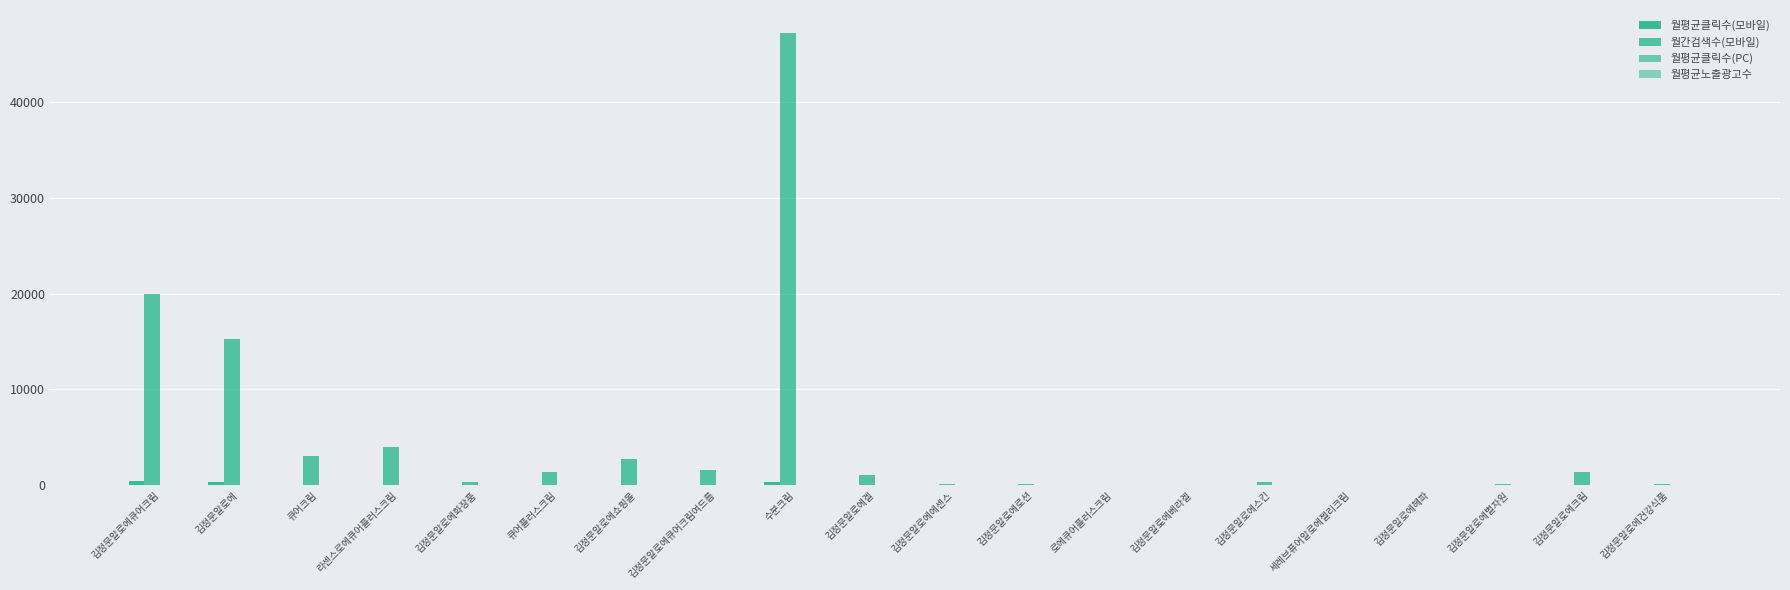

Reading left to right, list all the values displayed in this chart.

월평균클릭수(모바일): 김정문알로에큐어크림=415.7	김정문알로에=357.8	큐어크림=11.8	라센스로에큐어플러스크림=9.7	김정문알로에화장품=12.1	큐어플러스크림=3.3	김정문알로에쇼핑몰=51.8	김정문알로에큐어크림여드름=24.5	수분크림=300.7	김정문알로에겔=5.8	김정문알로에에센스=0.3	김정문알로에로션=1.7	로에큐어플러스크림=2.5	김정문알로에베라겔=2.1	김정문알로에스킨=3.6	세레브퓨어알로에젤리크림=0.7	김정문알로에헤파=0.0	김정문알로에별자원=7.4	김정문알로에크림=7.8	김정문알로에건강식품=5.1
월간검색수(모바일): 김정문알로에큐어크림=20000.0	김정문알로에=15300.0	큐어크림=3080.0	라센스로에큐어플러스크림=4010.0	김정문알로에화장품=340.0	큐어플러스크림=1430.0	김정문알로에쇼핑몰=2720.0	김정문알로에큐어크림여드름=1600.0	수분크림=47200.0	김정문알로에겔=1050.0	김정문알로에에센스=110.0	김정문알로에로션=130.0	로에큐어플러스크림=20.0	김정문알로에베라겔=40.0	김정문알로에스킨=300.0	세레브퓨어알로에젤리크림=20.0	김정문알로에헤파=40.0	김정문알로에별자원=90.0	김정문알로에크림=1390.0	김정문알로에건강식품=180.0
월평균클릭수(PC): 김정문알로에큐어크림=28.2	김정문알로에=30.7	큐어크림=3.5	라센스로에큐어플러스크림=3.0	김정문알로에화장품=1.1	큐어플러스크림=2.4	김정문알로에쇼핑몰=25.5	김정문알로에큐어크림여드름=1.4	수분크림=43.4	김정문알로에겔=0.8	김정문알로에에센스=0.8	김정문알로에로션=0.1	로에큐어플러스크림=0.3	김정문알로에베라겔=3.3	김정문알로에스킨=0.2	세레브퓨어알로에젤리크림=0.3	김정문알로에헤파=0.0	김정문알로에별자원=1.7	김정문알로에크림=0.7	김정문알로에건강식품=0.7
월평균노출광고수: 김정문알로에큐어크림=15.0	김정문알로에=15.0	큐어크림=15.0	라센스로에큐어플러스크림=11.0	김정문알로에화장품=15.0	큐어플러스크림=15.0	김정문알로에쇼핑몰=10.0	김정문알로에큐어크림여드름=10.0	수분크림=15.0	김정문알로에겔=12.0	김정문알로에에센스=4.0	김정문알로에로션=9.0	로에큐어플러스크림=3.0	김정문알로에베라겔=3.0	김정문알로에스킨=12.0	세레브퓨어알로에젤리크림=3.0	김정문알로에헤파=2.0	김정문알로에별자원=3.0	김정문알로에크림=15.0	김정문알로에건강식품=3.0